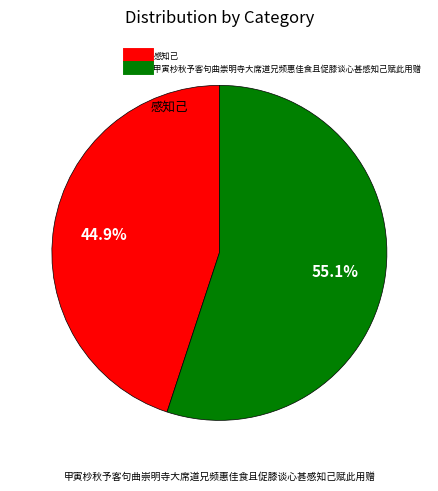

Approximately how many times larger is the value at 甲寅杪秋予客句曲崇明寺大席道兄频惠佳食且促膝谈心甚感知己赋此用赠 compared to 感知己?

1.2